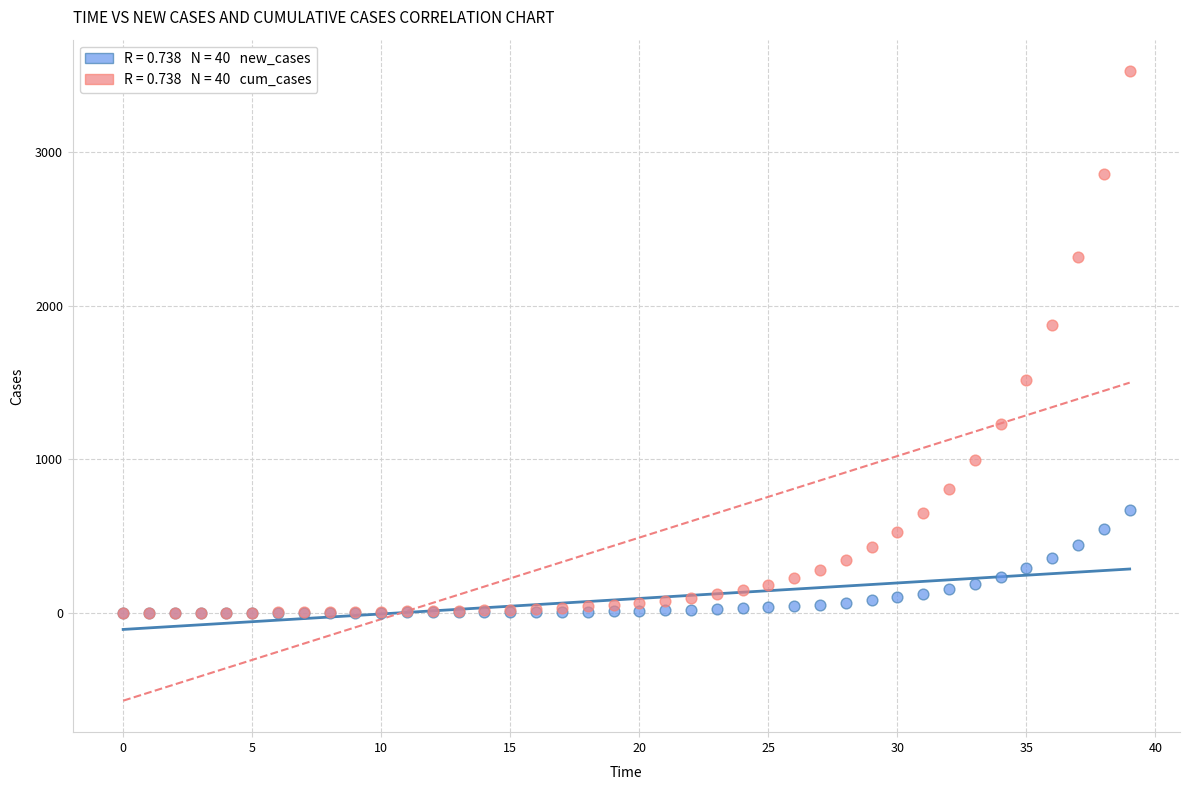

Across all series, what Y value is closest to 1762?

1873.2